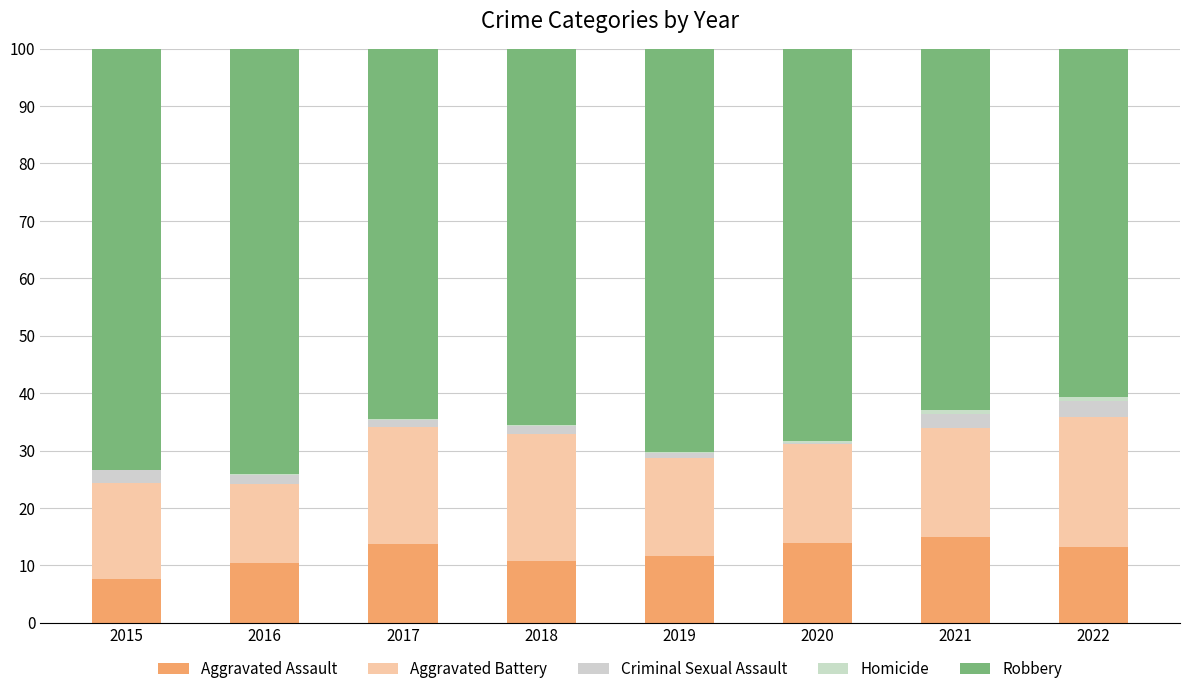

Does the chart contain stacked bars?

Yes